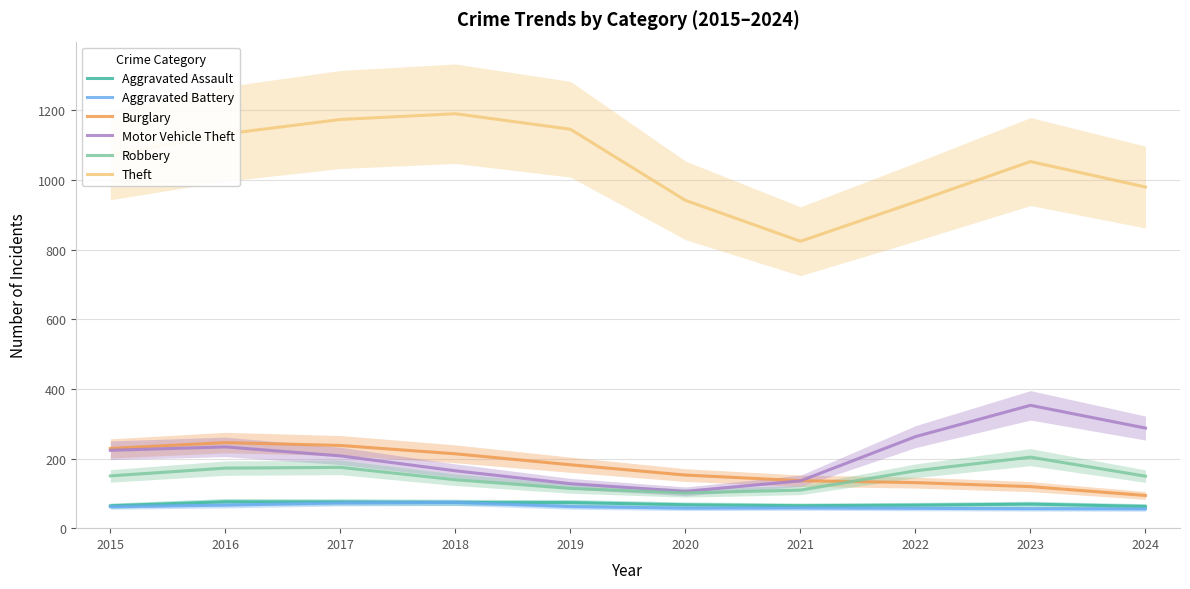

Is the value of Burglary at 2022 greater than the value of Motor Vehicle Theft at 2019?

Yes